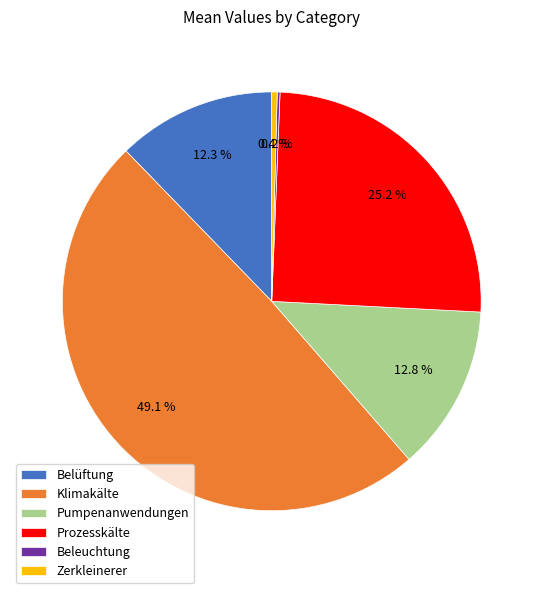

What portion of the pie excludes Klimakälte?

50.9%